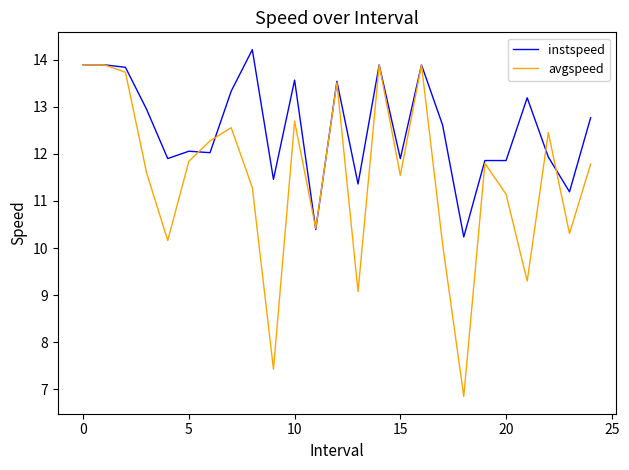

What is the maximum value shown in the chart?

14.2